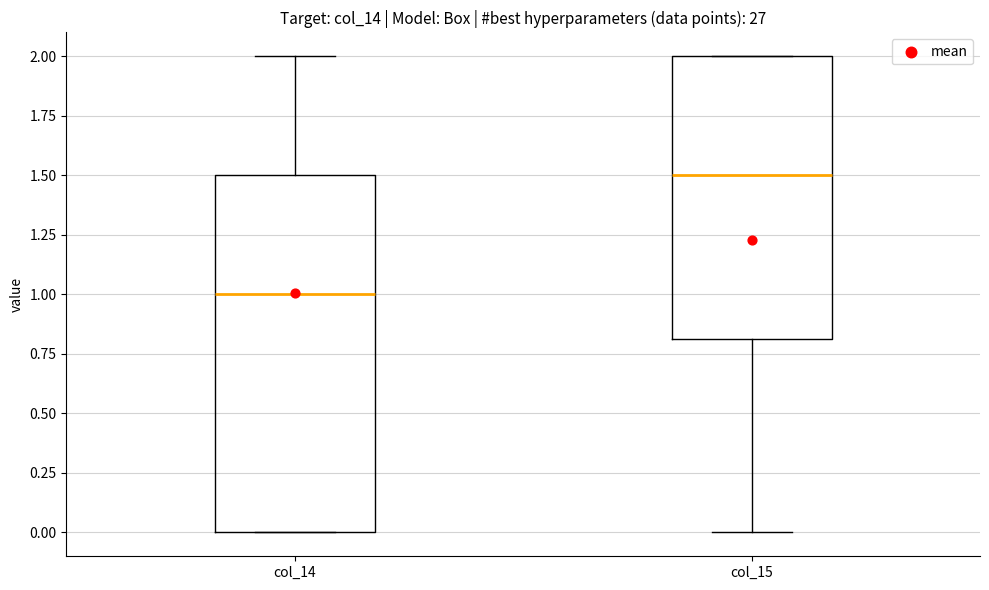

Which box is the tallest, from its lower edge to its upper edge?

col_14